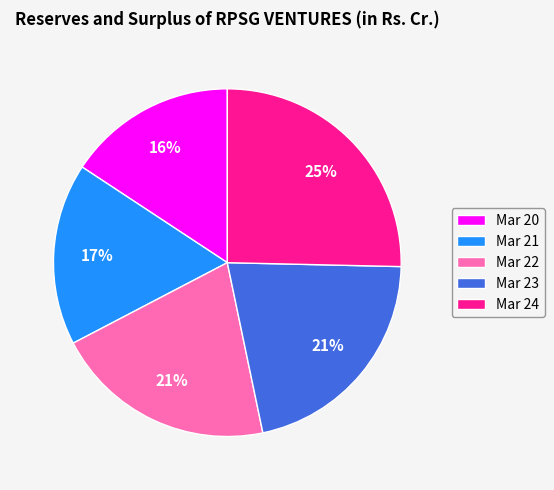

Is it true that Mar 23 is 10% of the pie?

False